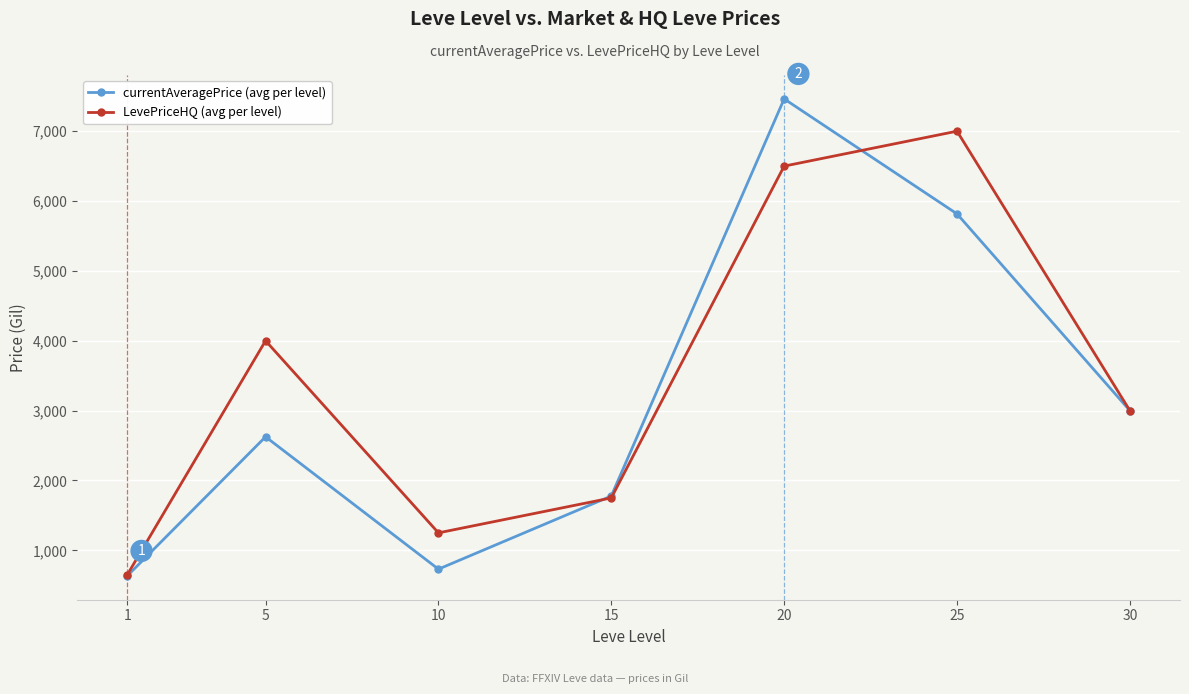

True or false: currentAveragePrice (avg per level) has more than 2 points higher than both neighbors.

False